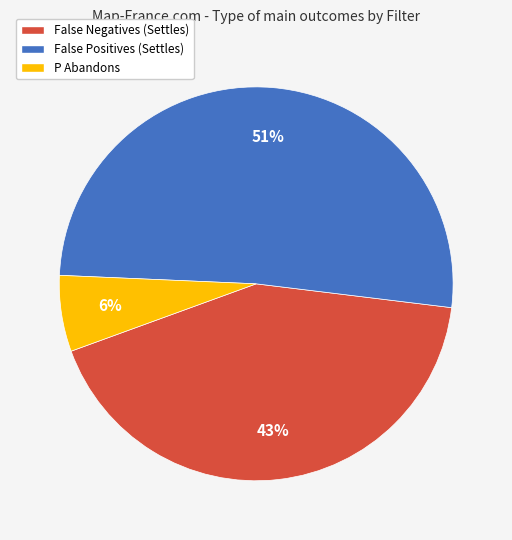

Which has a higher value, False Positives (Settles) or False Negatives (Settles)?

False Positives (Settles)